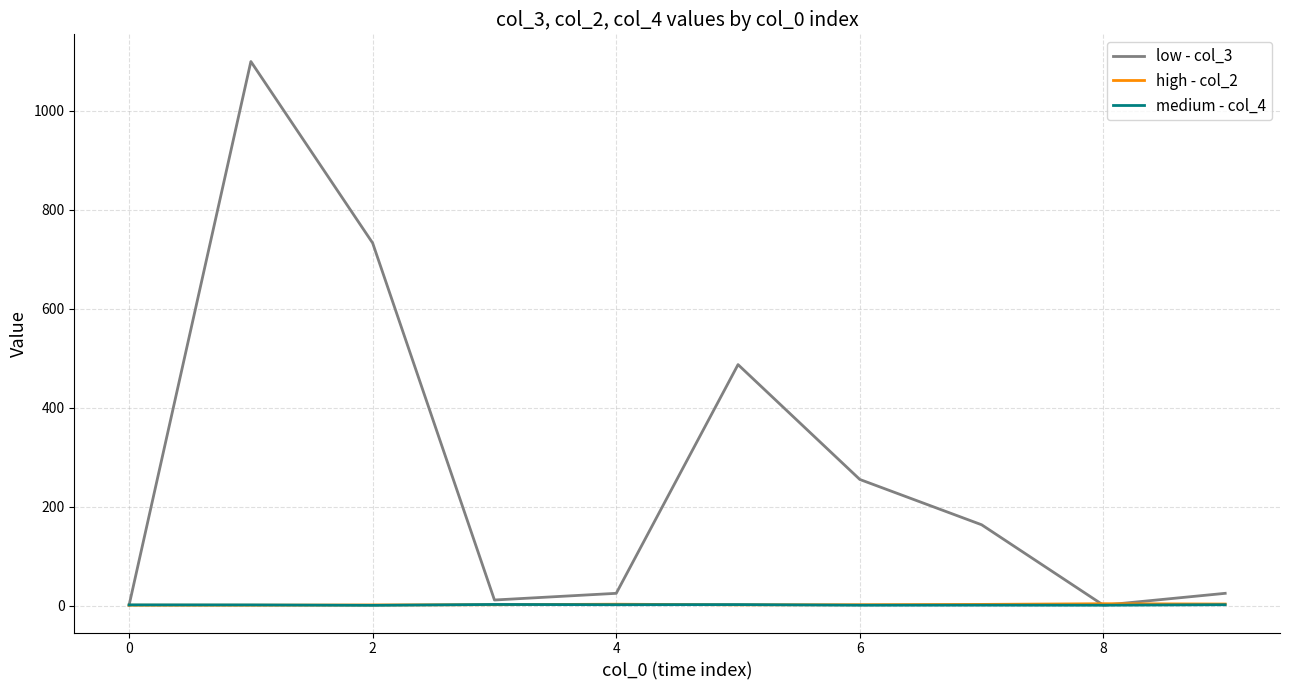

Which series has the widest spread of values?

low - col_3